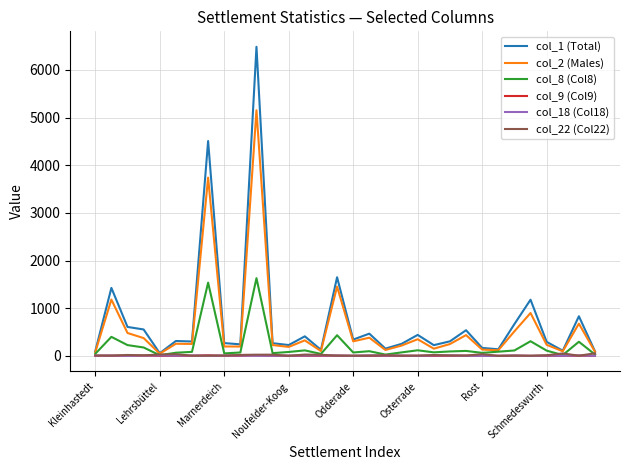

Is this an area chart (filled region under the line)?

No